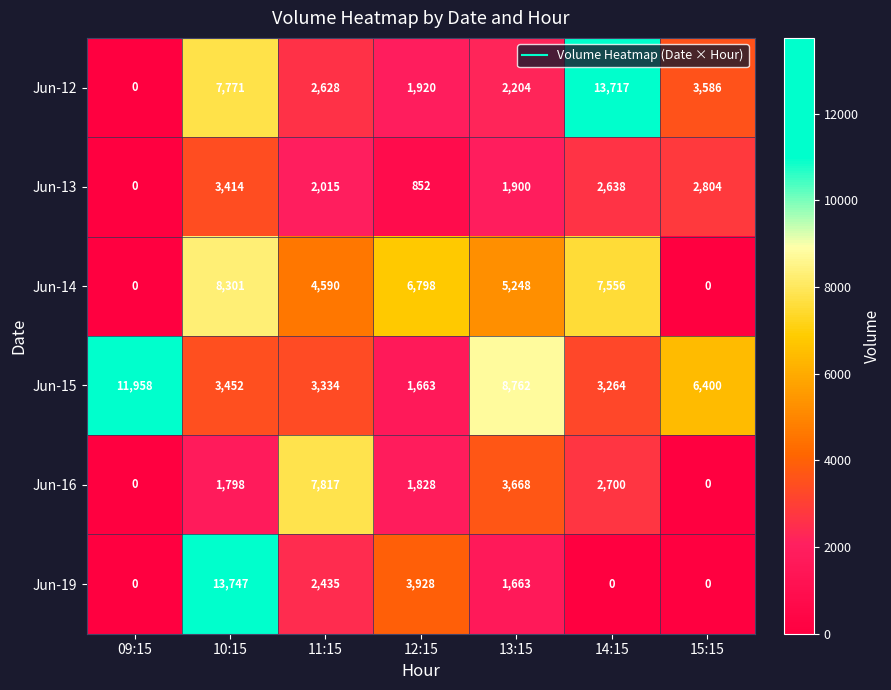

List the labels in order of Jun-13 value, largest first.

10:15, 15:15, 14:15, 11:15, 13:15, 12:15, 09:15